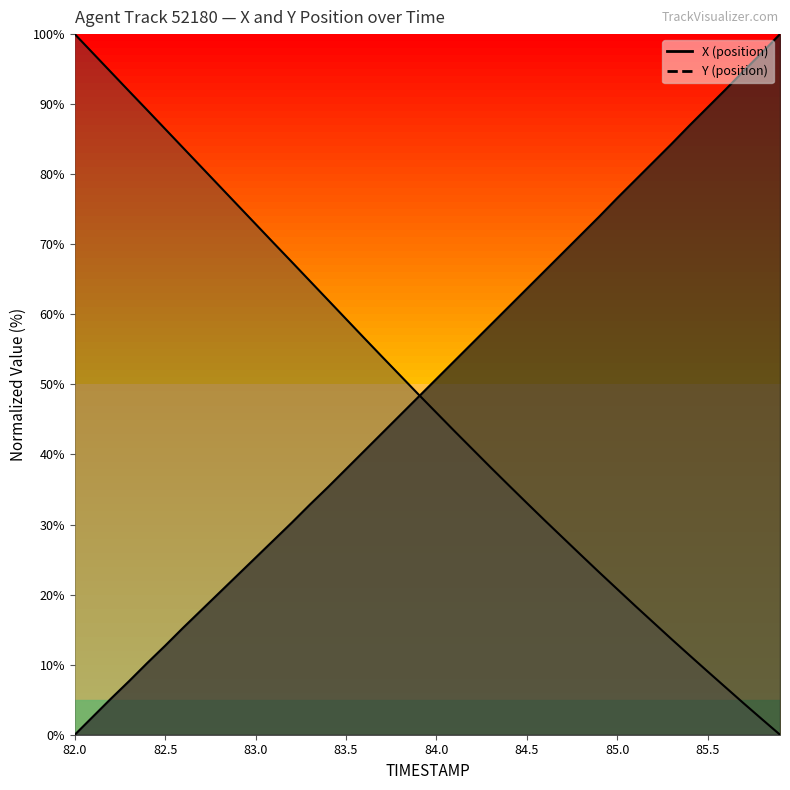

List the labels in order of Y value, smallest first.

85.9, 85.8, 85.7, 85.6, 85.5, 85.4, 85.3, 85.2, 85.1, 85.0, 84.9, 84.8, 84.7, 84.6, 84.5, 84.4, 84.3, 84.2, 84.1, 84.0, 83.9, 83.8, 83.7, 83.6, 83.5, 83.4, 83.3, 83.2, 83.1, 83.0, 82.9, 82.8, 82.7, 82.6, 82.5, 82.4, 82.3, 82.2, 82.1, 82.0